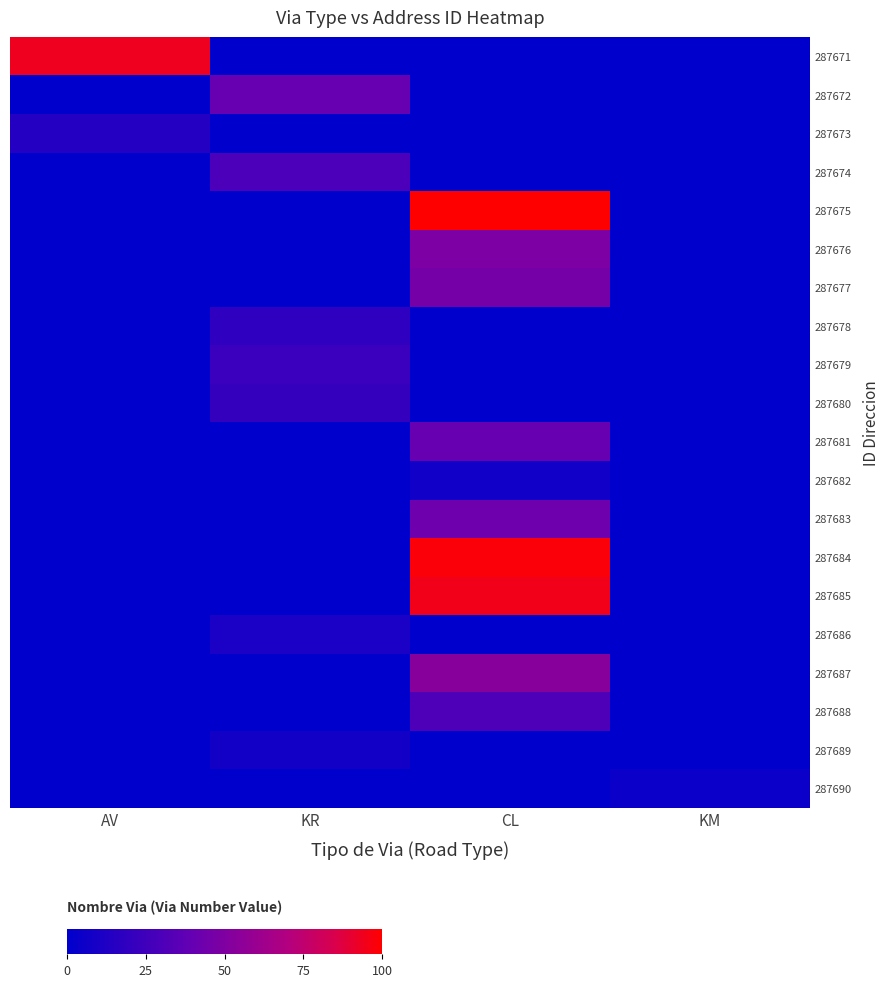

Which series has the largest total across all categories?

287675